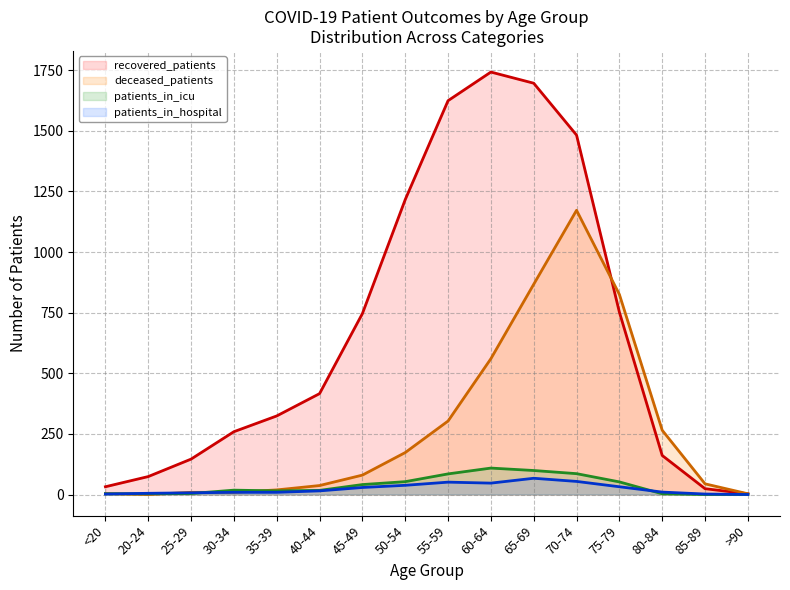

What is the value of the patients_in_icu point at the 13th from the left?

52